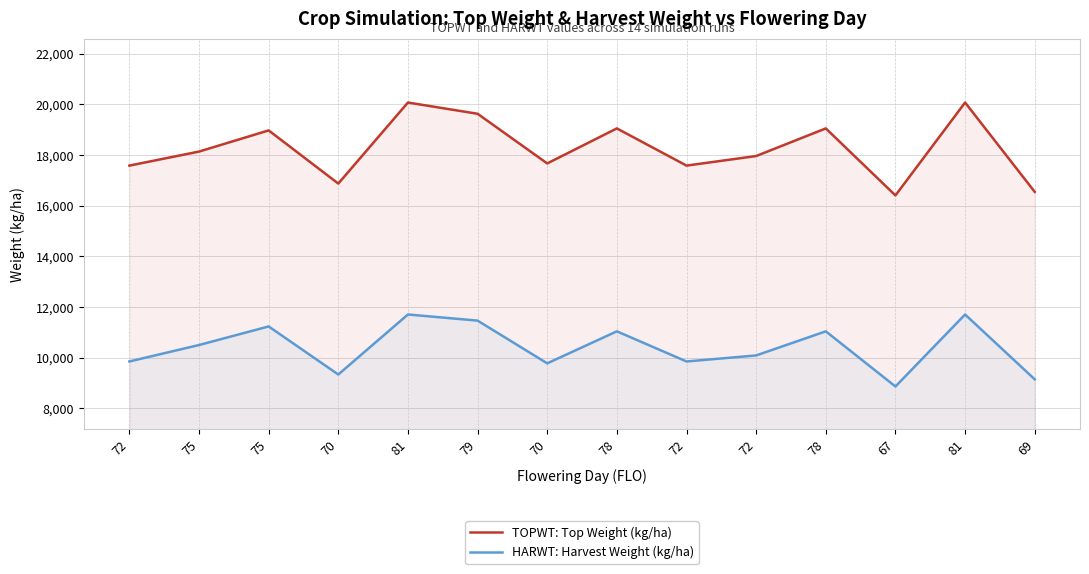

List the series in order of their peak value, lowest first.

HARWT: Harvest Weight (kg/ha), TOPWT: Top Weight (kg/ha)